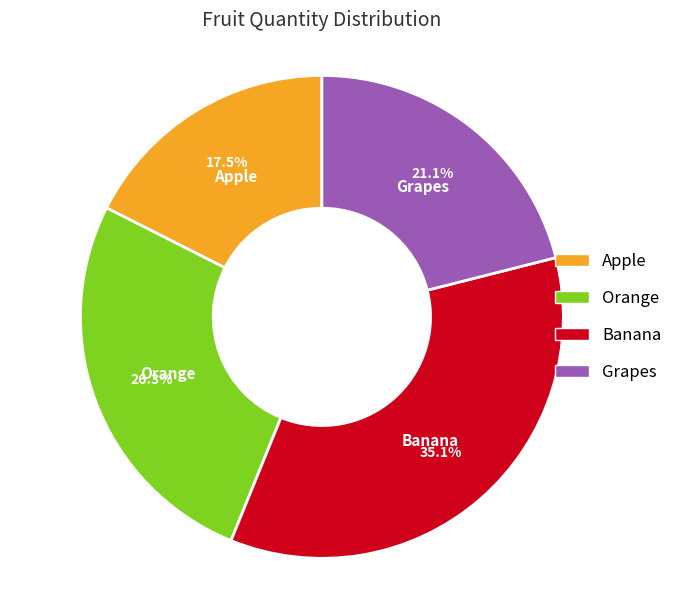

Between Banana and Apple, which is larger?

Banana